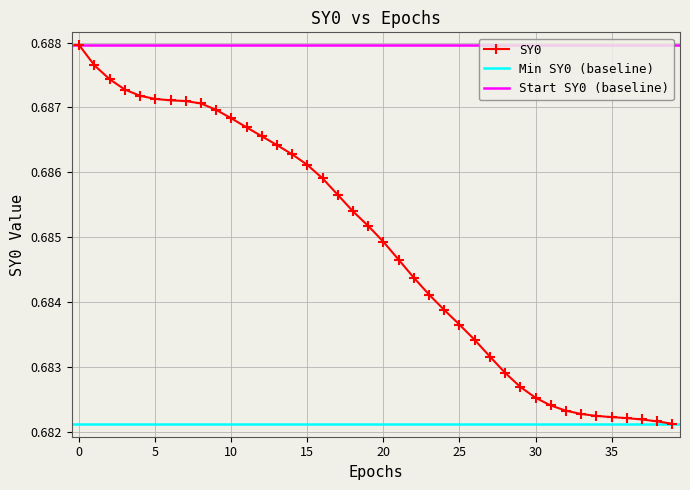

At which label is the value closest to 0?

39